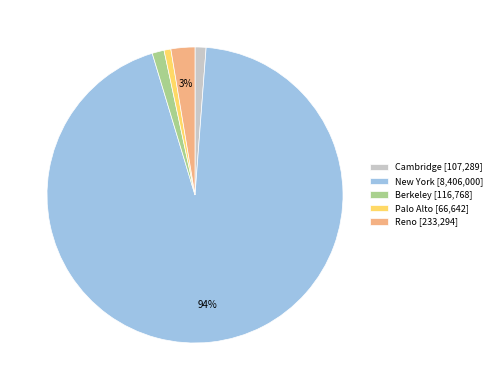

Between Reno [233,294] and Berkeley [116,768], which is larger?

Reno [233,294]